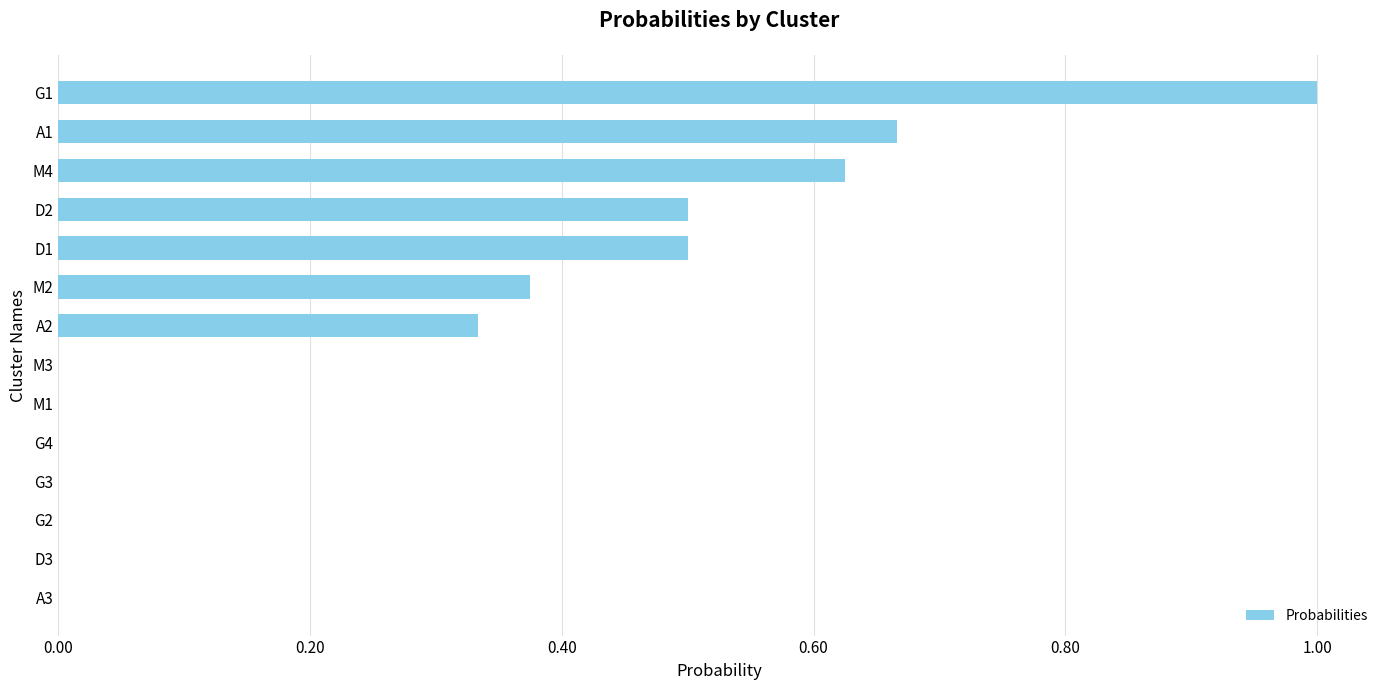

True or false: the data shows 0.5 at D2.

True